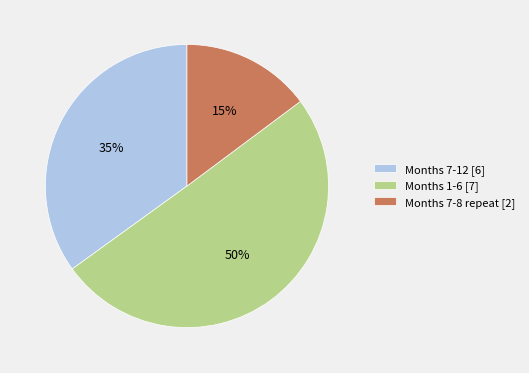

To the nearest percent, what is the average slice percentage?

33%